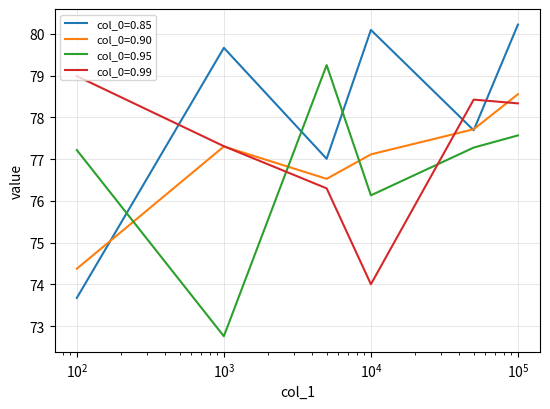

After their last crossing, which series has the higher values: col_0=0.85 or col_0=0.95?

col_0=0.85